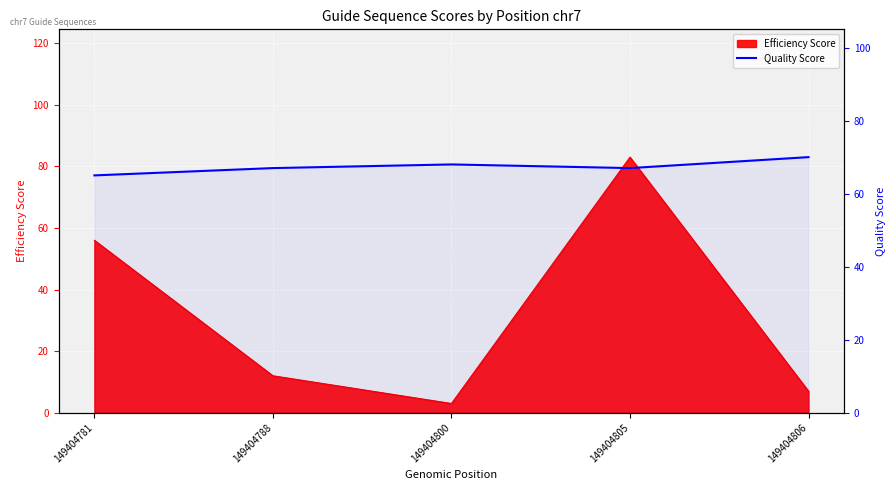

Count the values in the range 67 to 68.

3